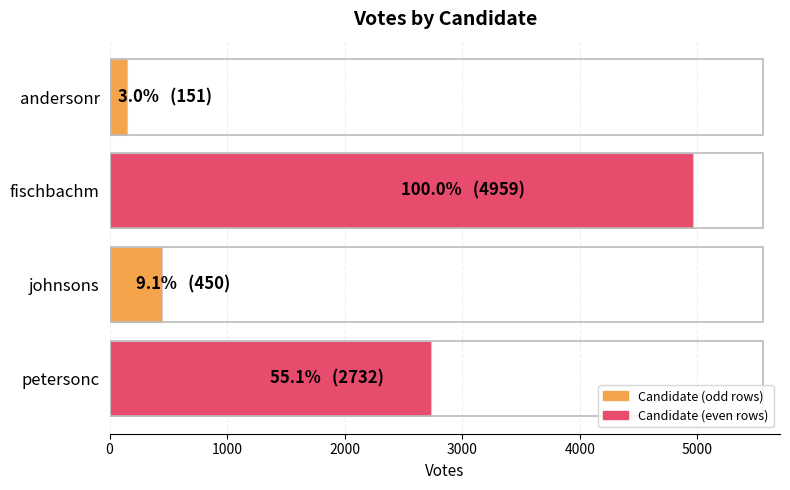

What is the change in value from johnsons to petersonc?

+2282